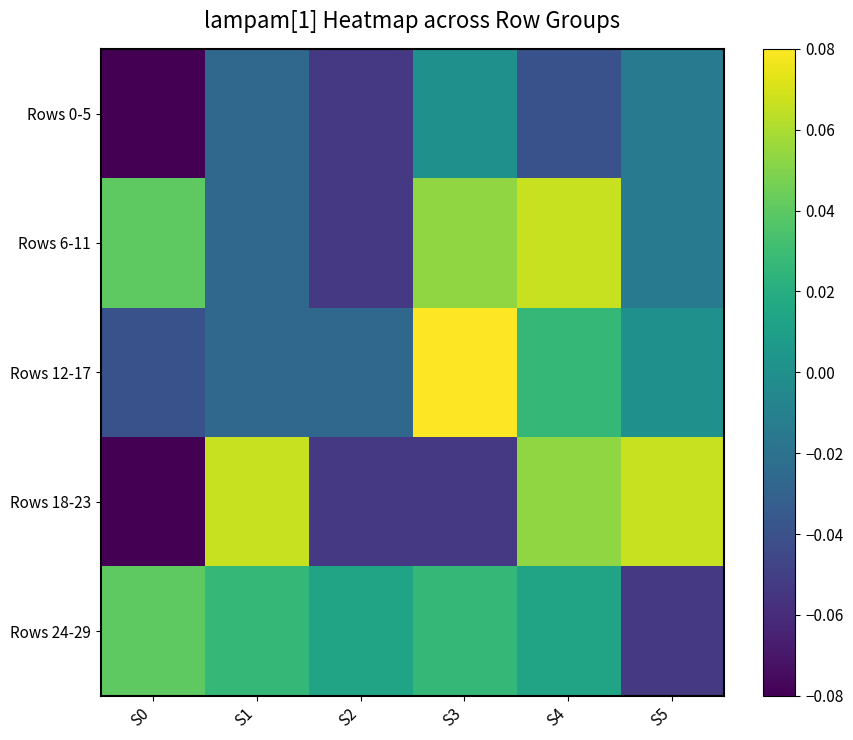

At which category does the chart reach its minimum across all series?

S0